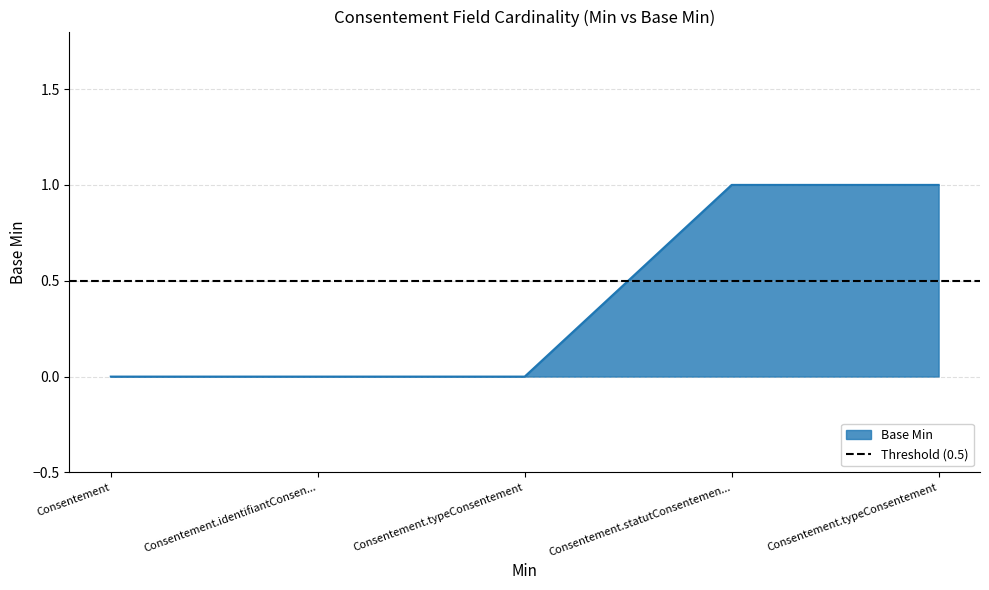

What is the difference between the second highest and minimum values?

1